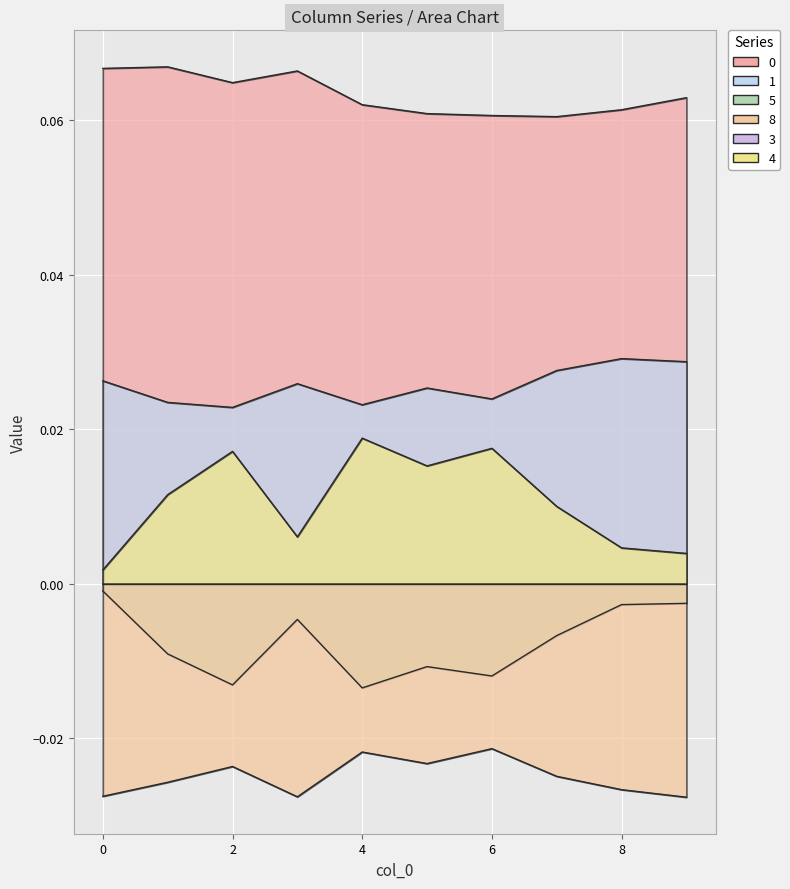

Which label corresponds to the smallest value in the chart?

9